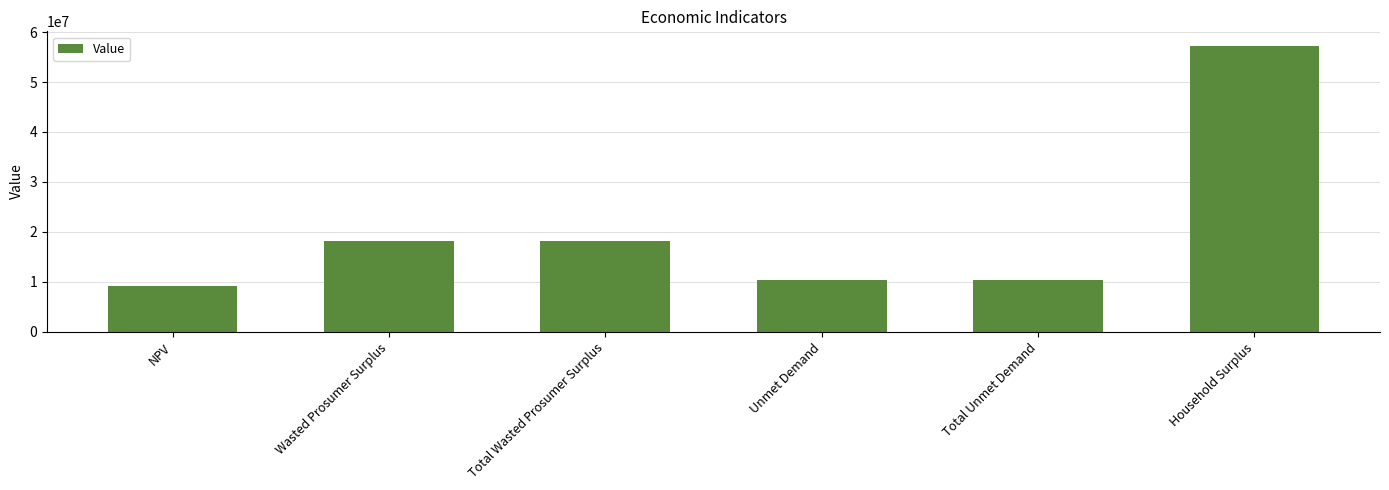

What is the difference between the values at Total Wasted Prosumer Surplus and NPV?

9020393.0